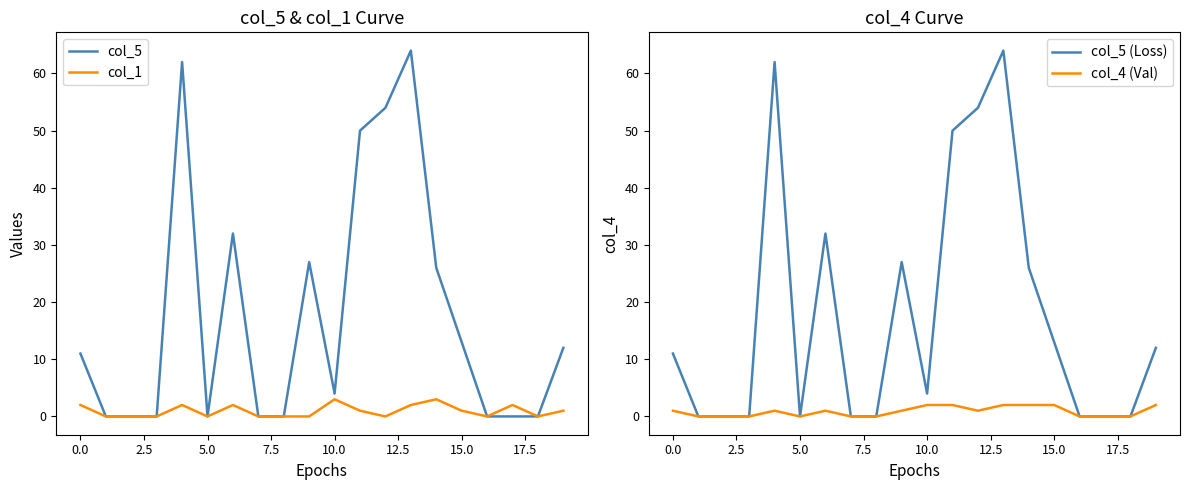

What is the highest value of the col_4 (Val) series?

2